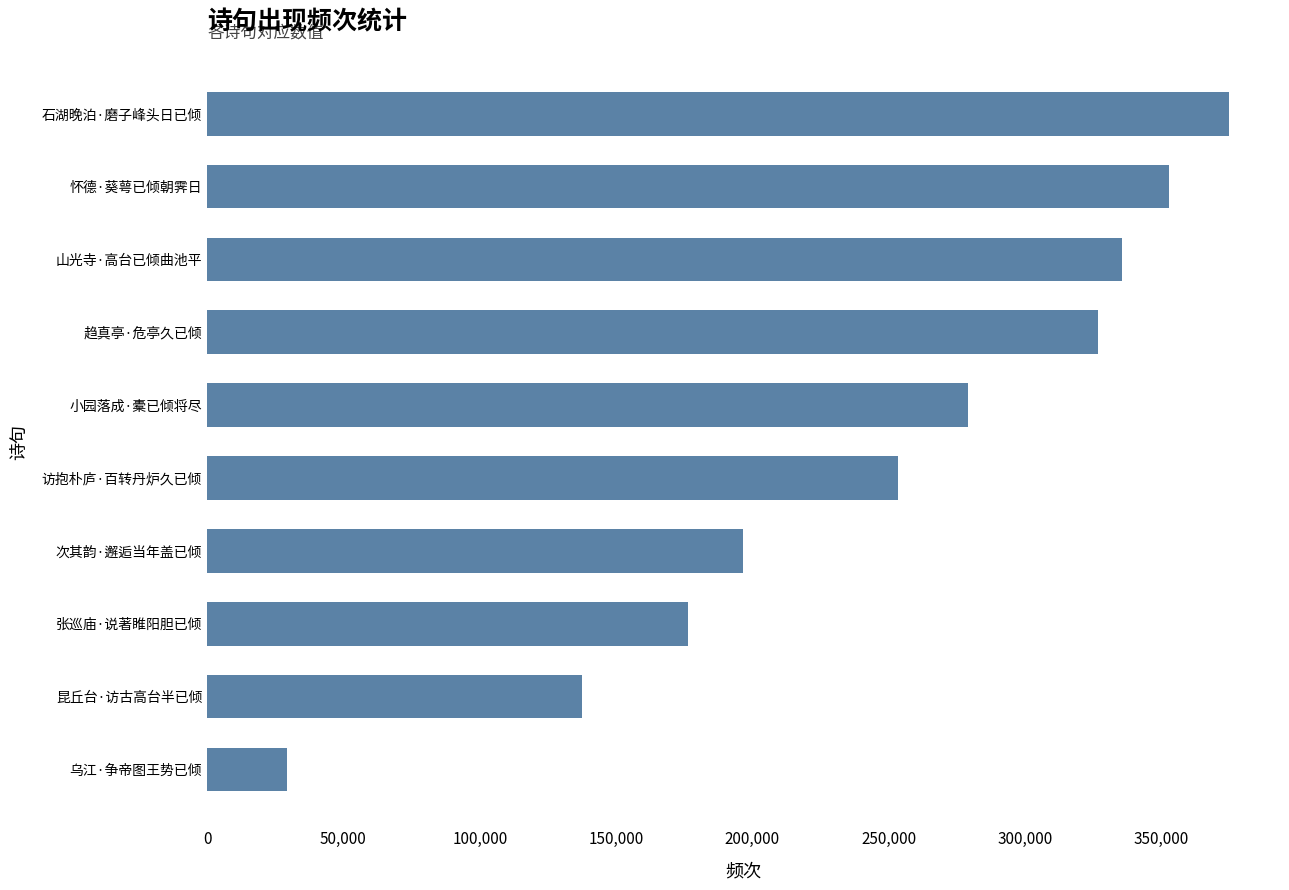

The chart shows a value of 210266 at 石湖晚泊·磨子峰头日已倾. True or false?

False